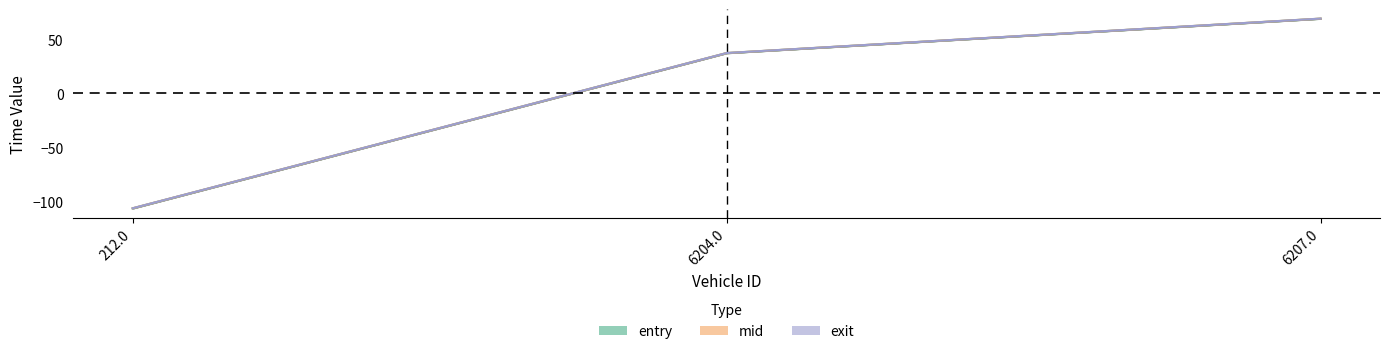

Does the chart display data point markers on the line(s)?

No